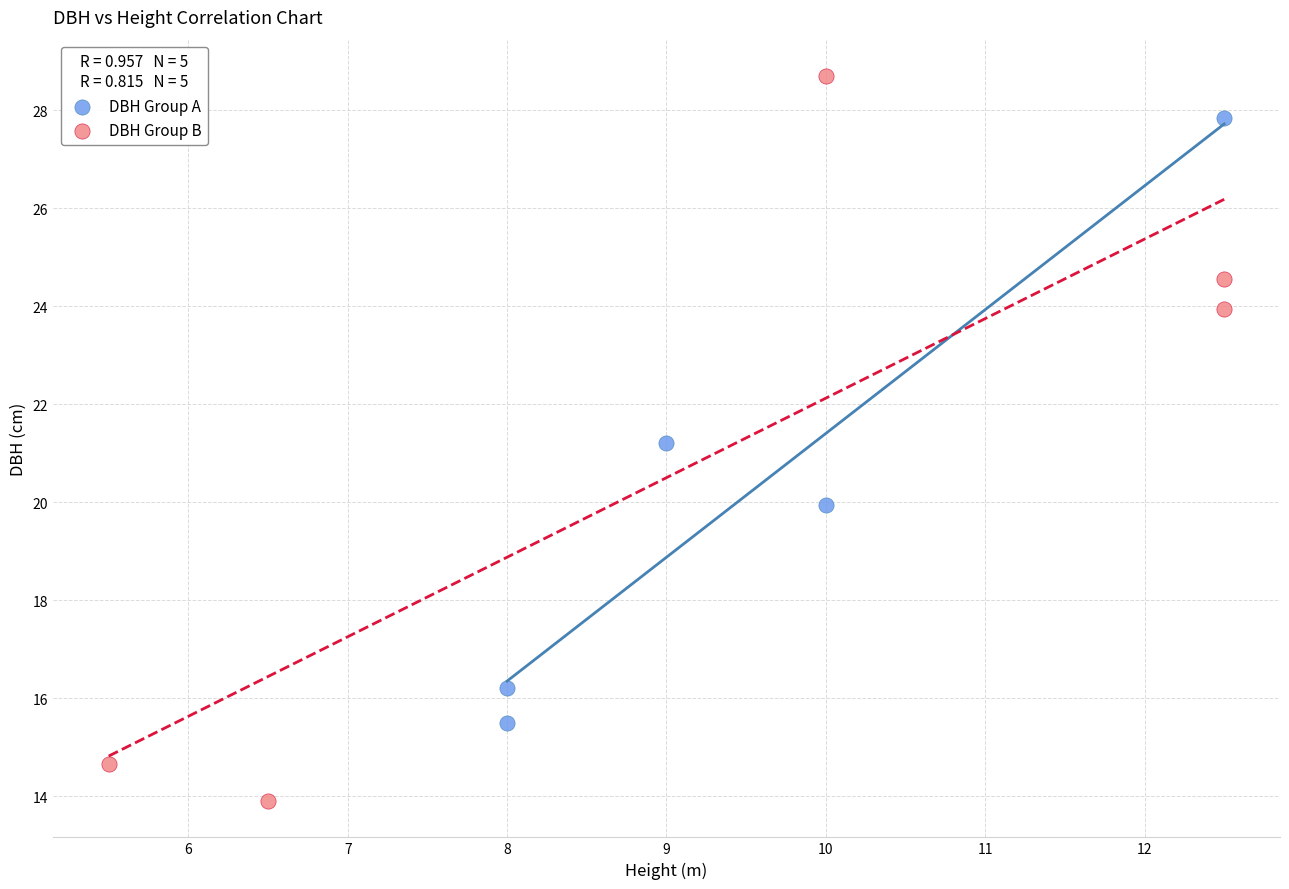

Which series reaches the maximum Y coordinate?

DBH Group B